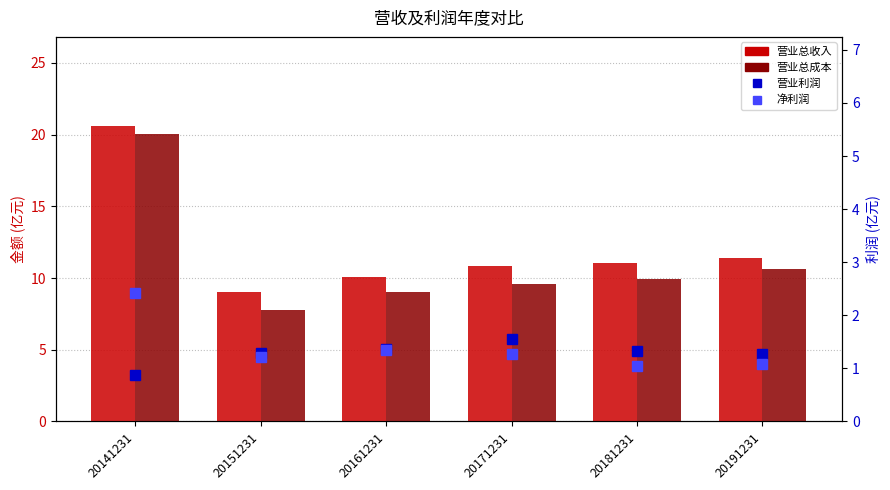

Which category has the lowest value in the 营业总成本 series?

20151231